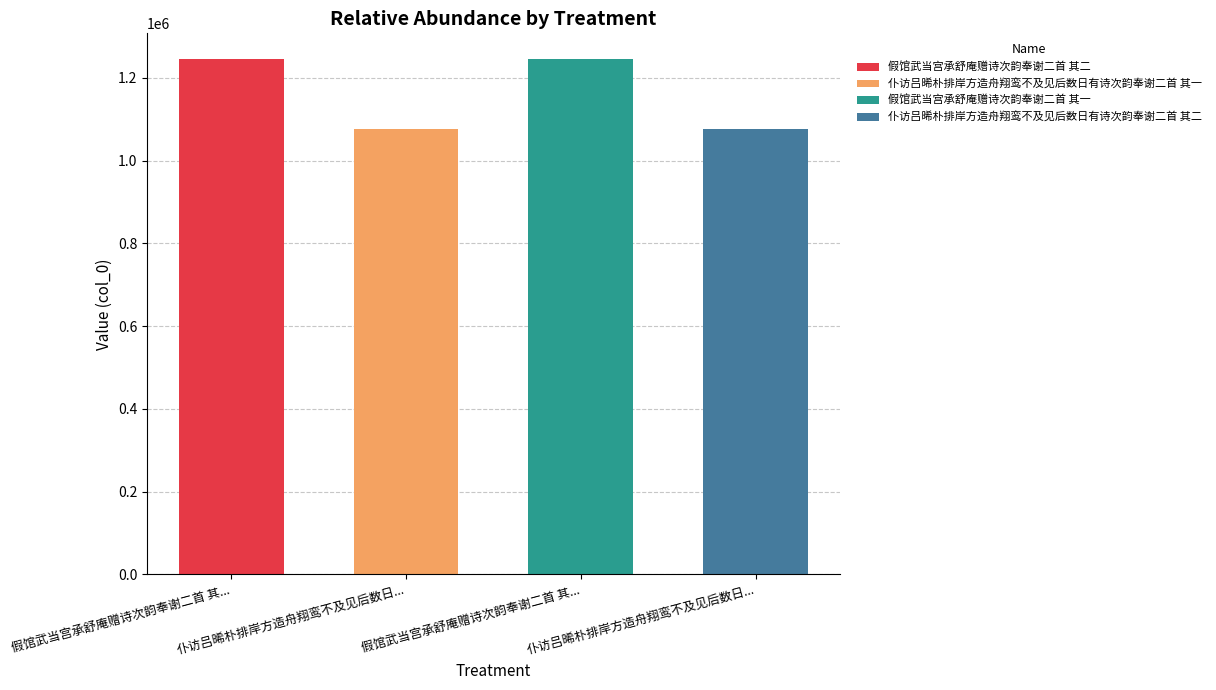

List the labels in order of value, smallest first.

仆访吕晞朴排岸方造舟翔鸾不及见后数日有诗次韵奉谢二首 其一, 仆访吕晞朴排岸方造舟翔鸾不及见后数日有诗次韵奉谢二首 其二, 假馆武当宫承舒庵赠诗次韵奉谢二首 其一, 假馆武当宫承舒庵赠诗次韵奉谢二首 其二